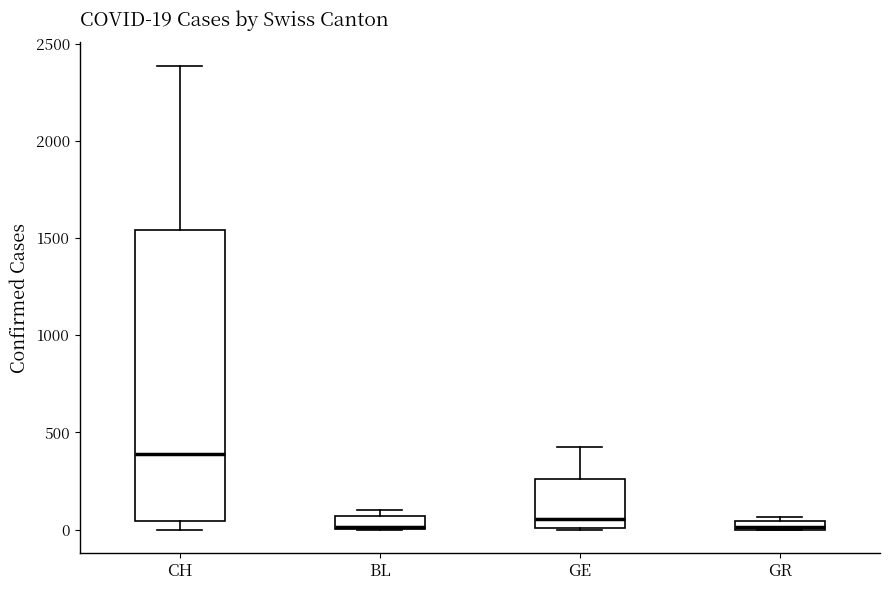

Comparing the boxes themselves (not the whiskers), which one is the tallest?

CH